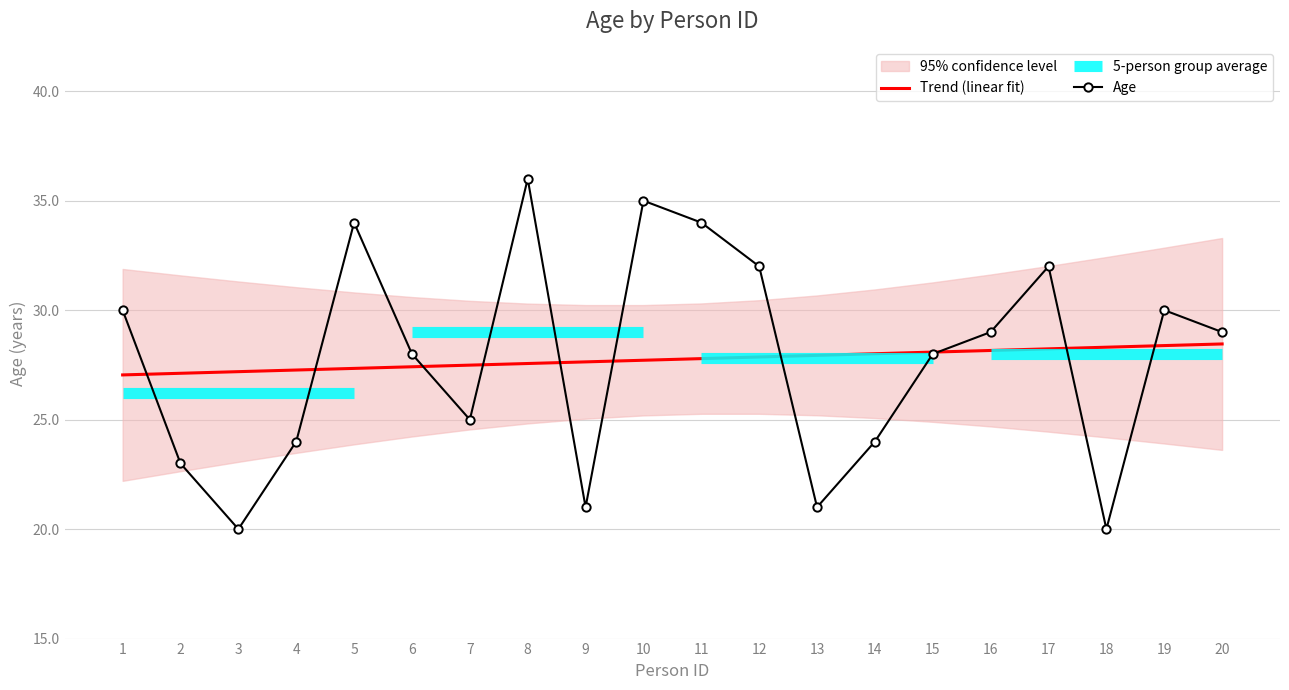

What is the difference between the maximum and minimum values in the Trend (linear fit) series?

1.4